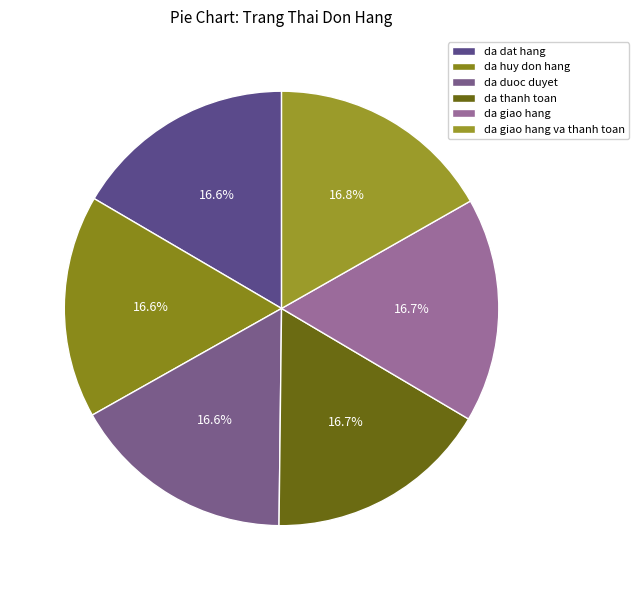

How many slices are in this pie chart?

6